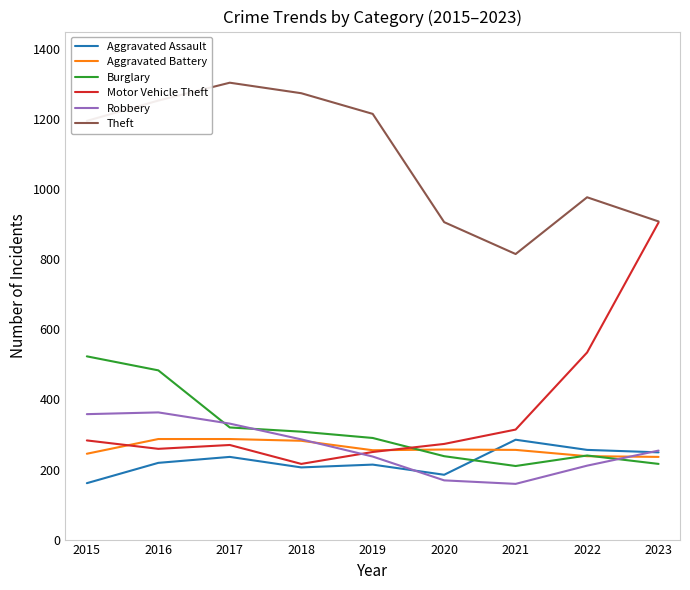

Is the value of Motor Vehicle Theft at 2015 greater than the value of Robbery at 2015?

No